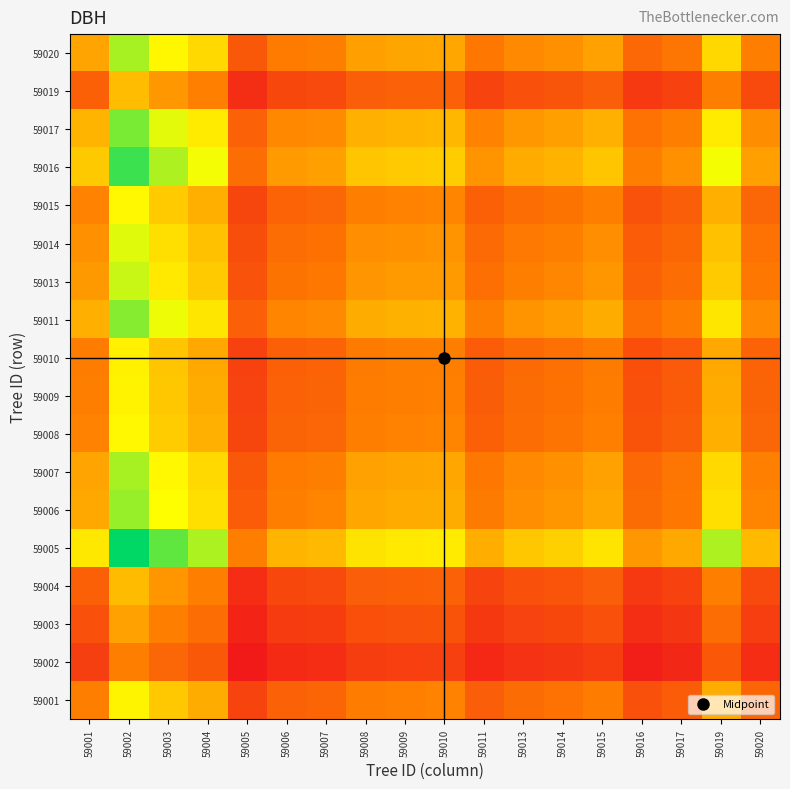

What is the spread (max minus min) of values at 59002?

0.7